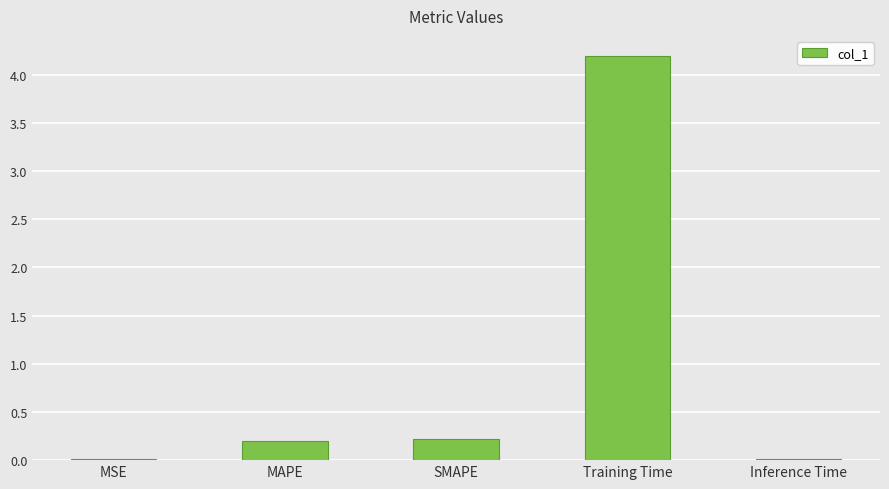

Is it true that the value at Training Time is 4.2?

True